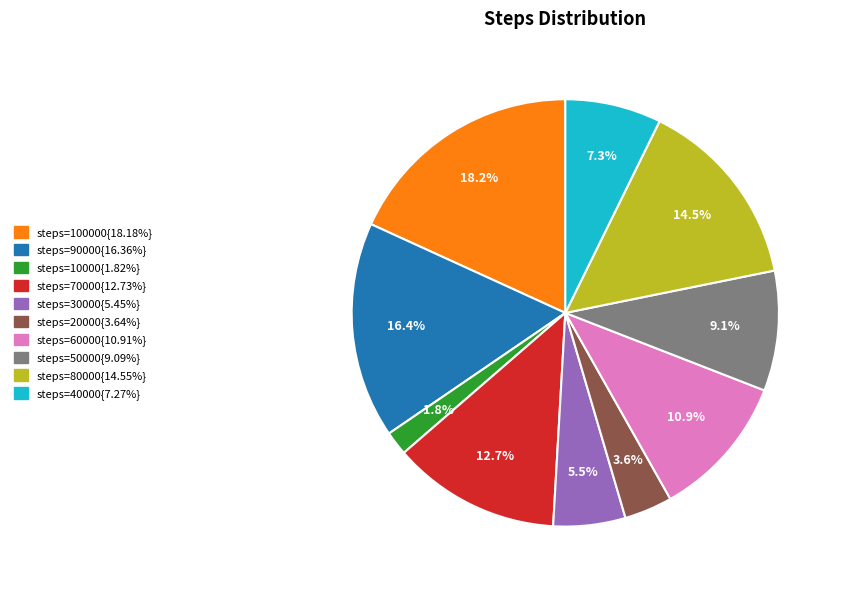

Does any single category account for the majority?

No